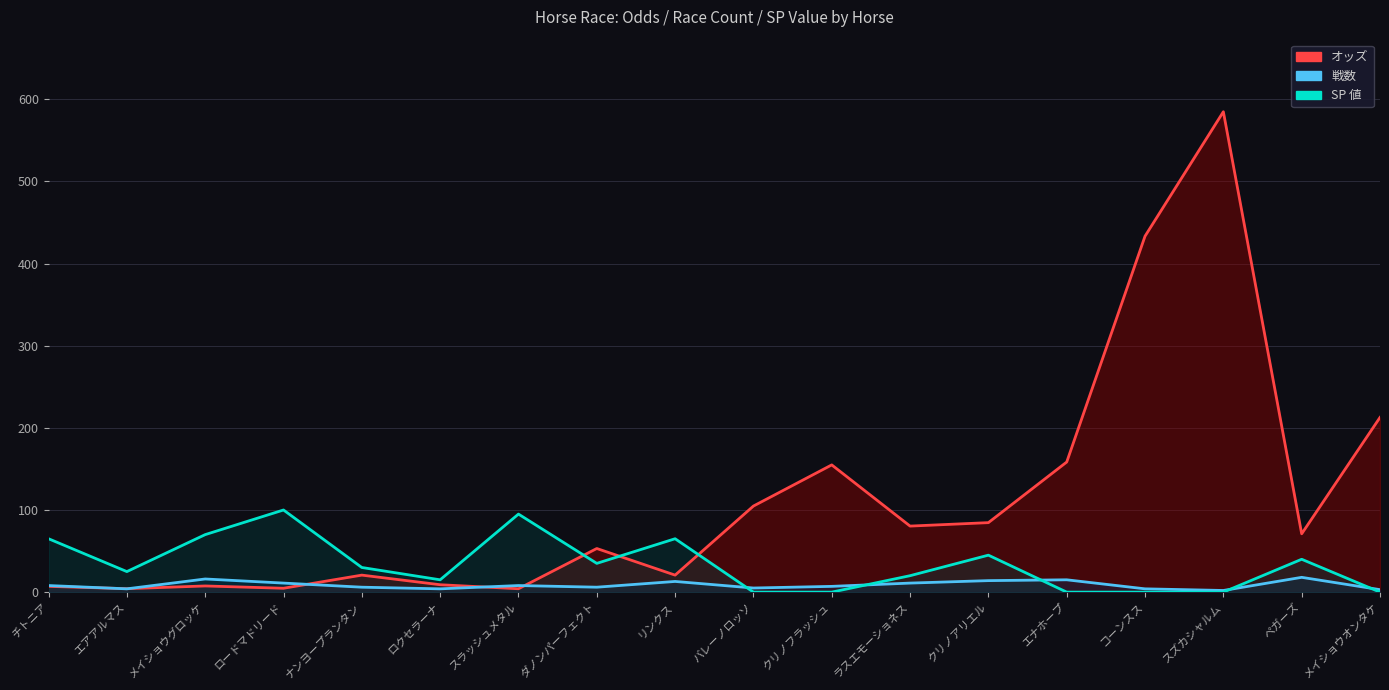

List the series in order of their peak value, highest first.

オッズ, SP 値, 戦数